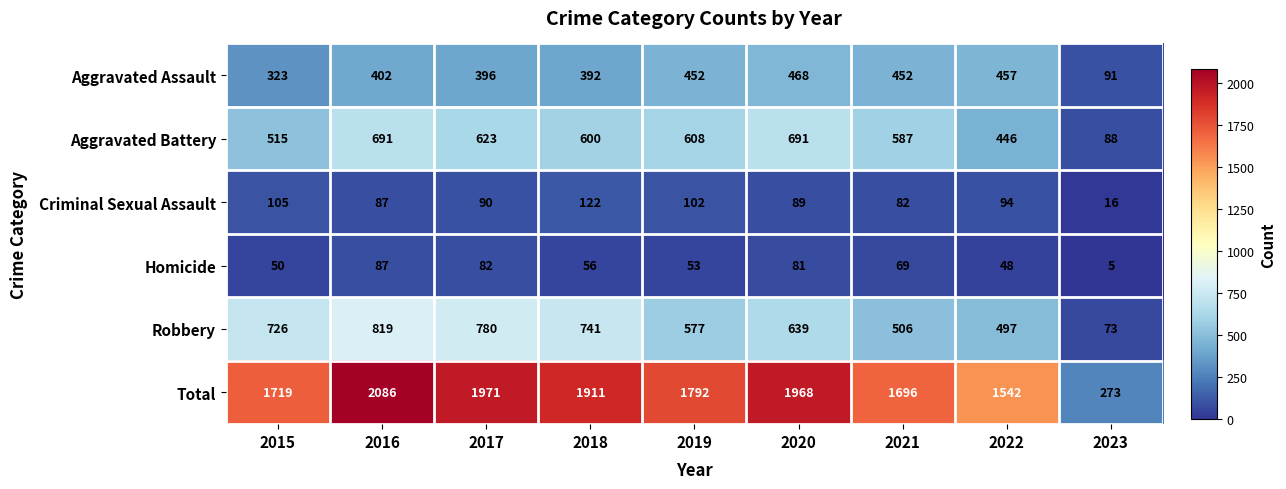

Is it true that Total equals 1542 at 2022?

True